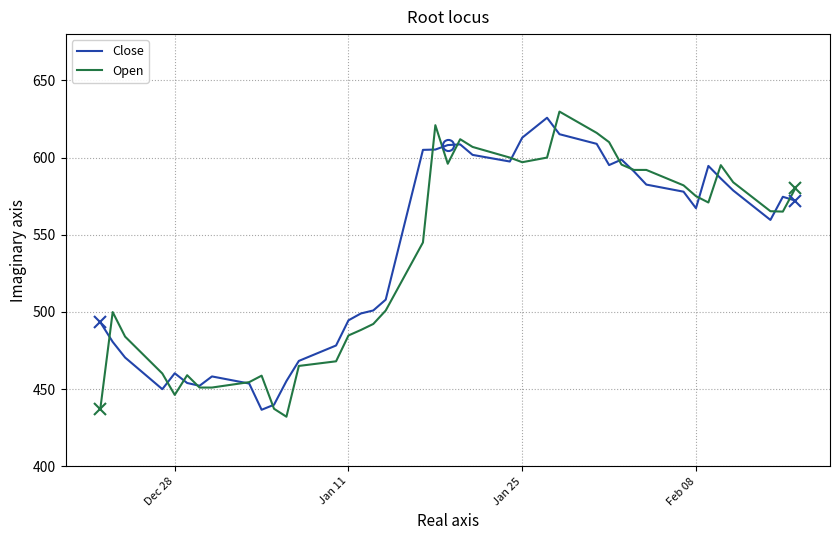

What is the lowest value of the Open series?

432.1